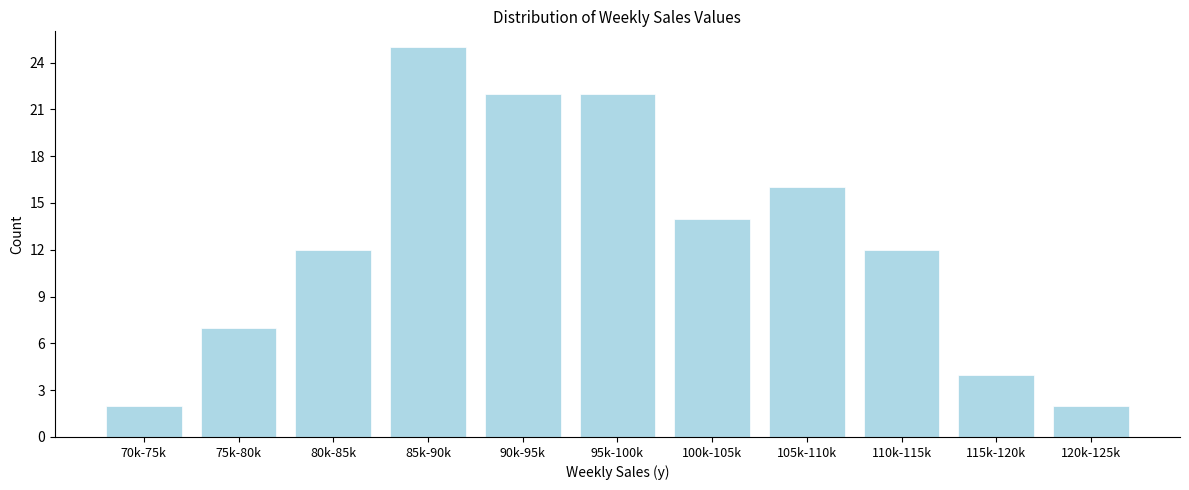

Reading left to right, list all the values displayed in this chart.

2	7	12	25	22	22	14	16	12	4	2